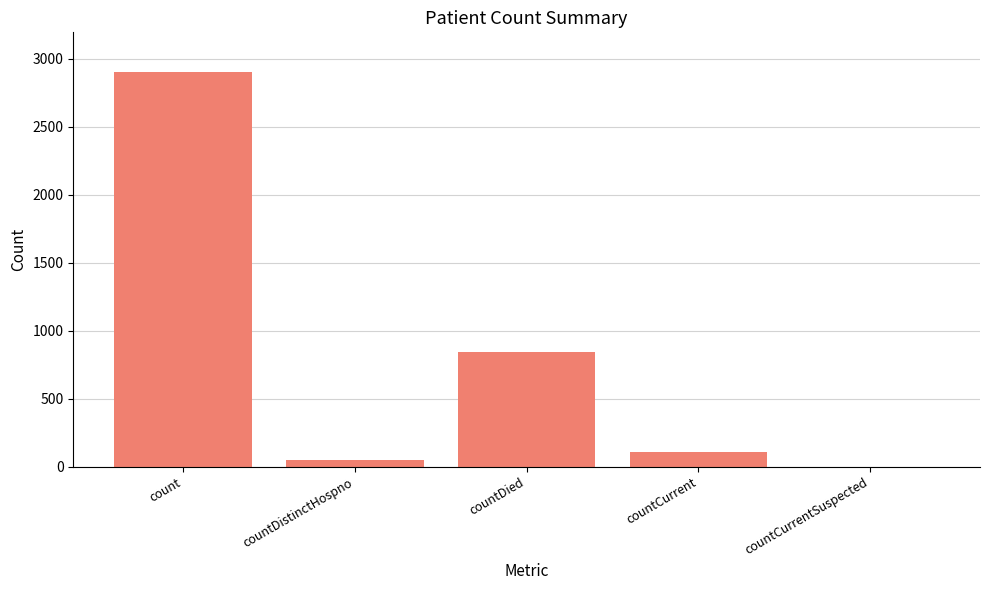

Reading left to right, what are all the values shown in this chart?

count=2903	countDistinctHospno=48	countDied=842	countCurrent=112	countCurrentSuspected=0